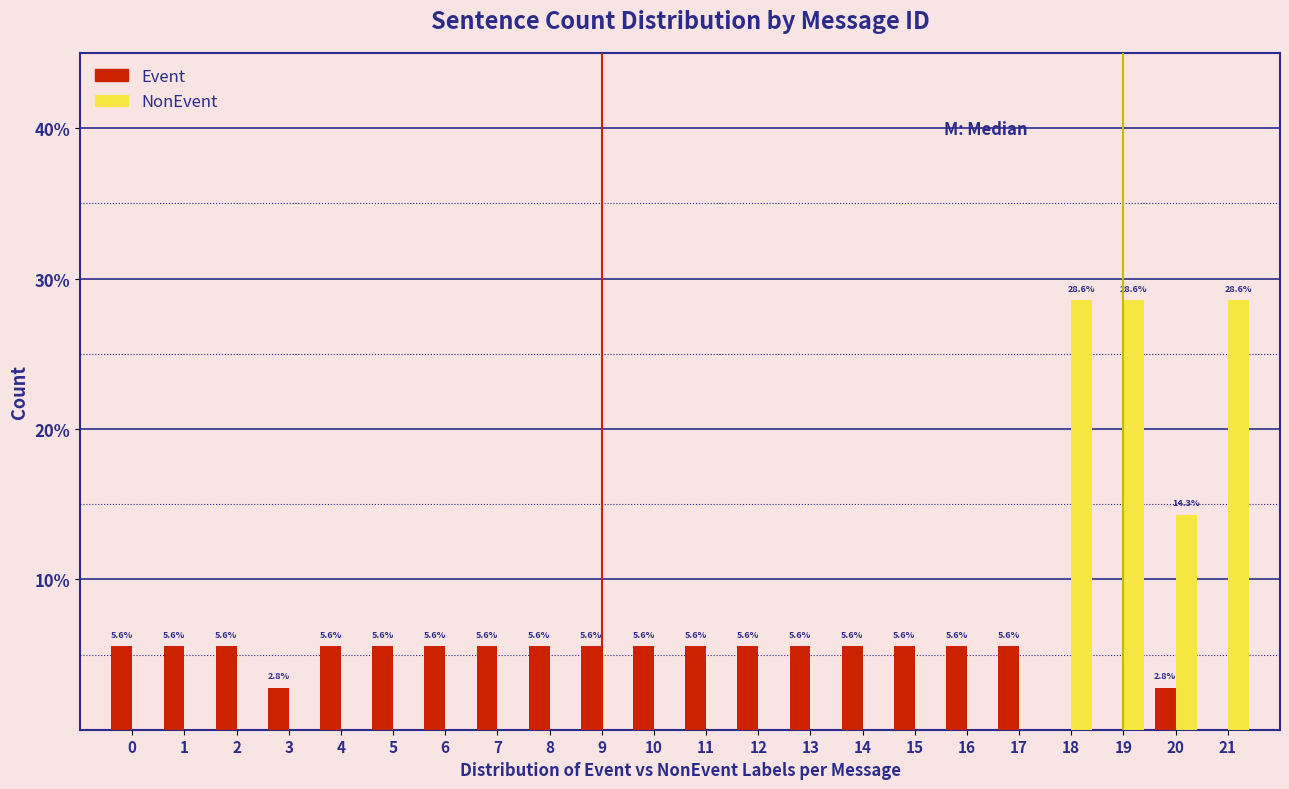

Are the bars horizontal?

No